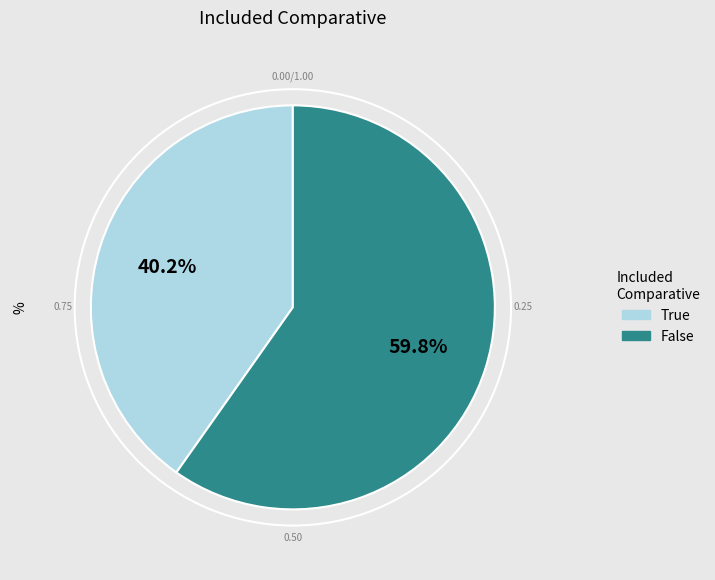

The False slice represents 67% of the pie. True or false?

False